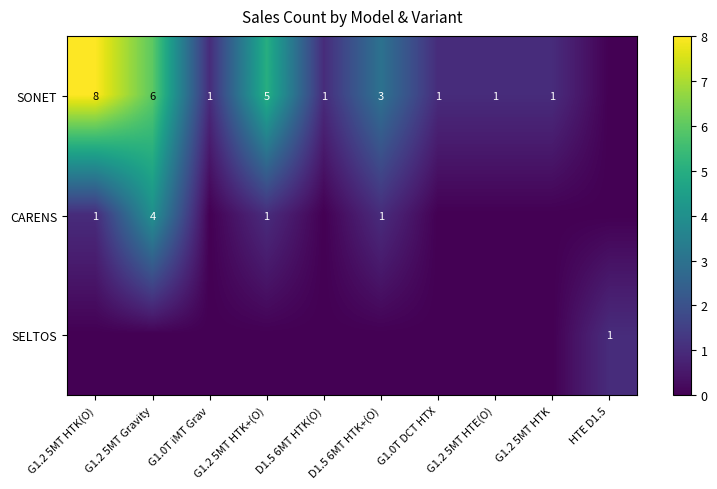

What is the difference between the SONET values at D1.5 6MT HTK(O) and G1.2 5MT Gravity?

5